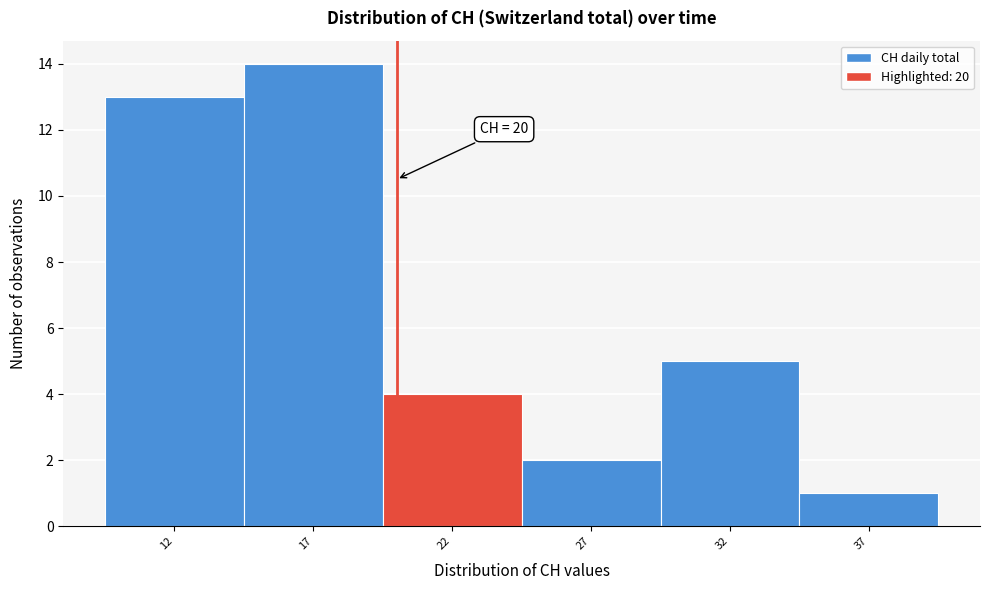

Which range on the x-axis has the tallest bar?

14.5 to 19.5